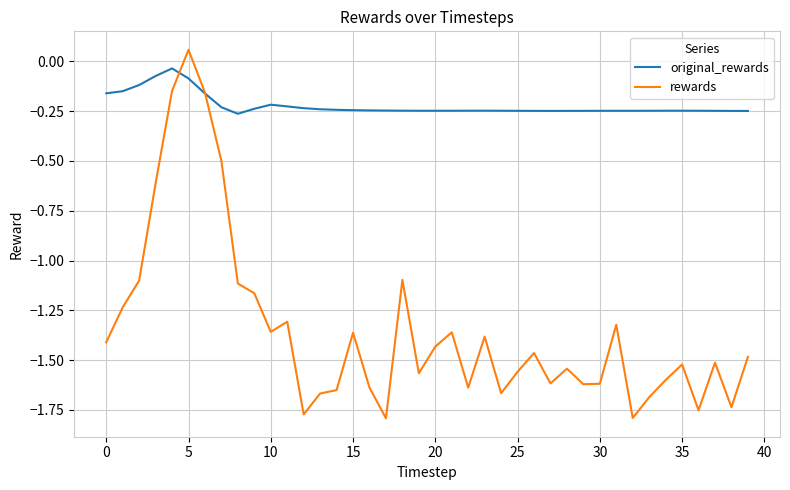

Which series has the widest spread of values?

rewards